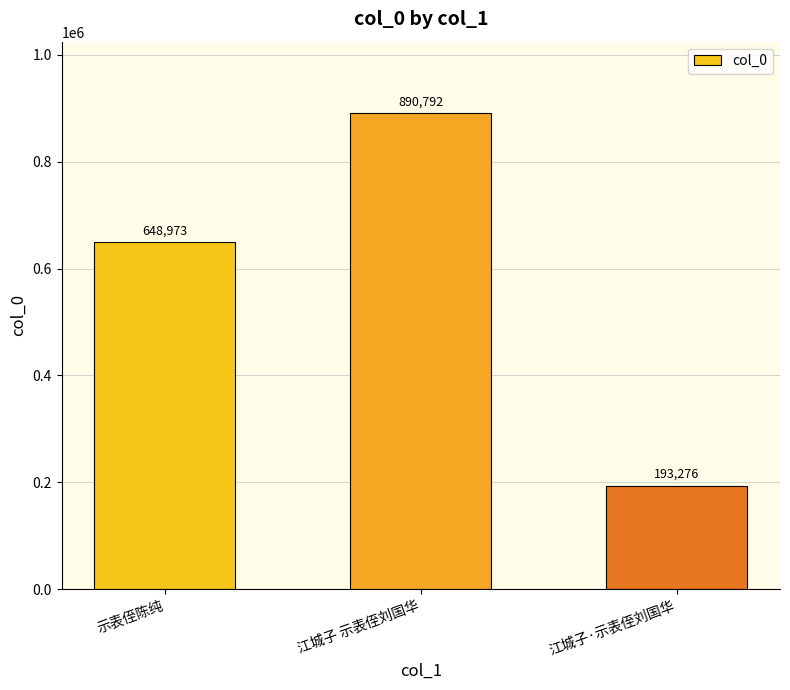

Rank the categories by value from lowest to highest.

江城子·示表侄刘国华, 示表侄陈纯, 江城子 示表侄刘国华